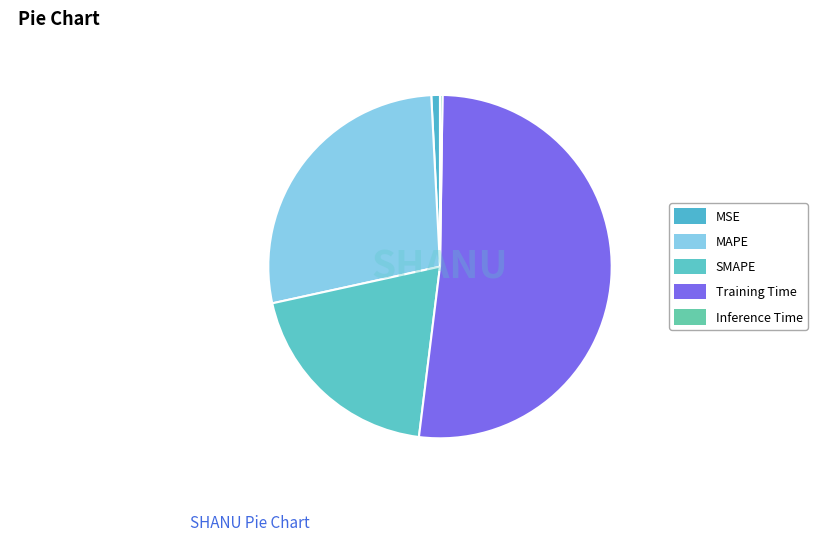

Is Training Time the majority of the pie?

Yes